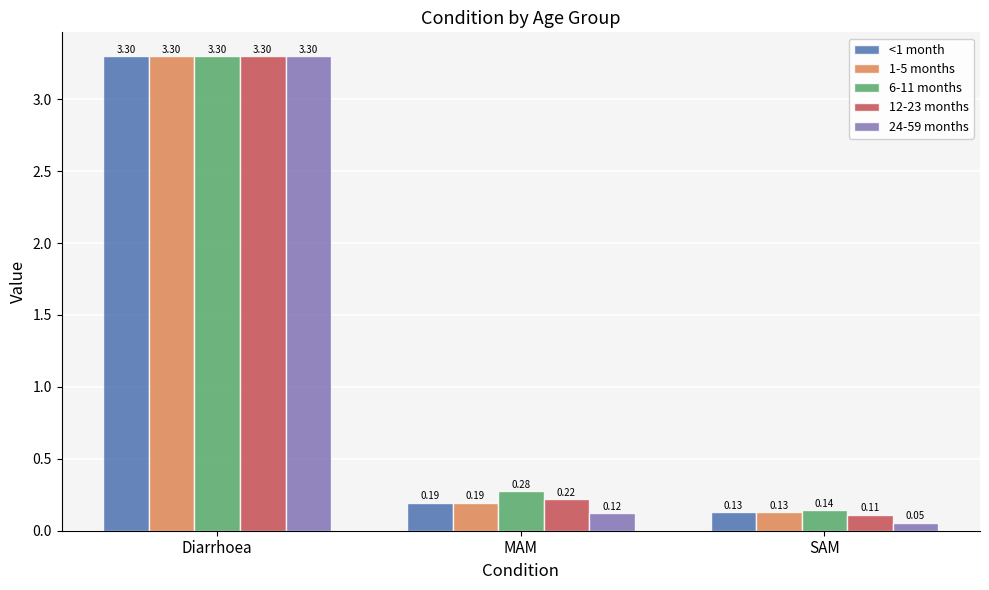

What is the sum of all 24-59 months values?

3.5